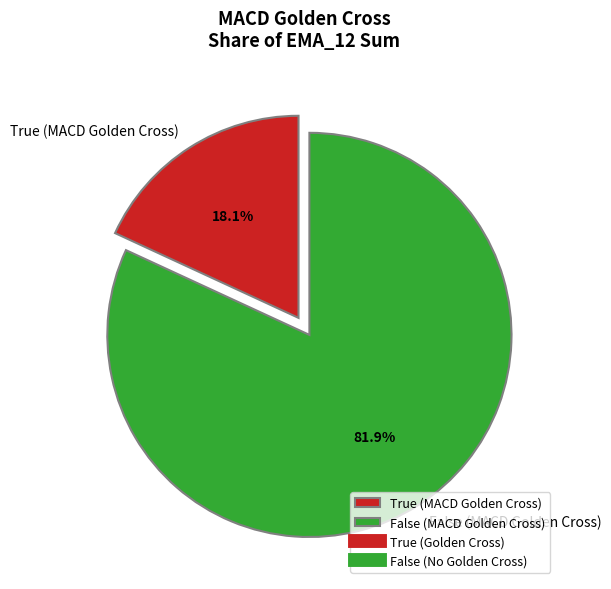

What is the majority slice?

False